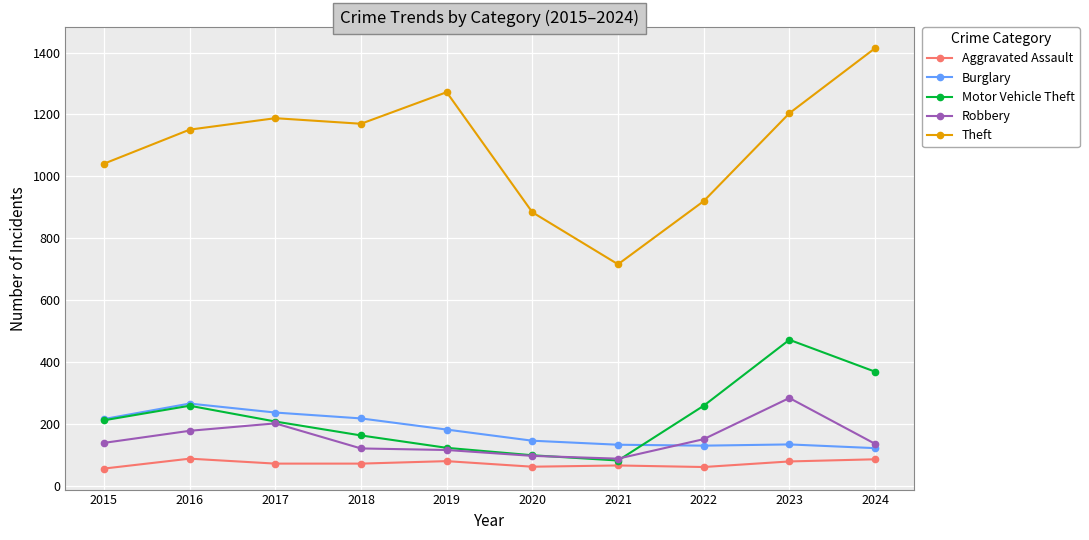

What is the sum of the Aggravated Assault values at 2020 and 2023?

141